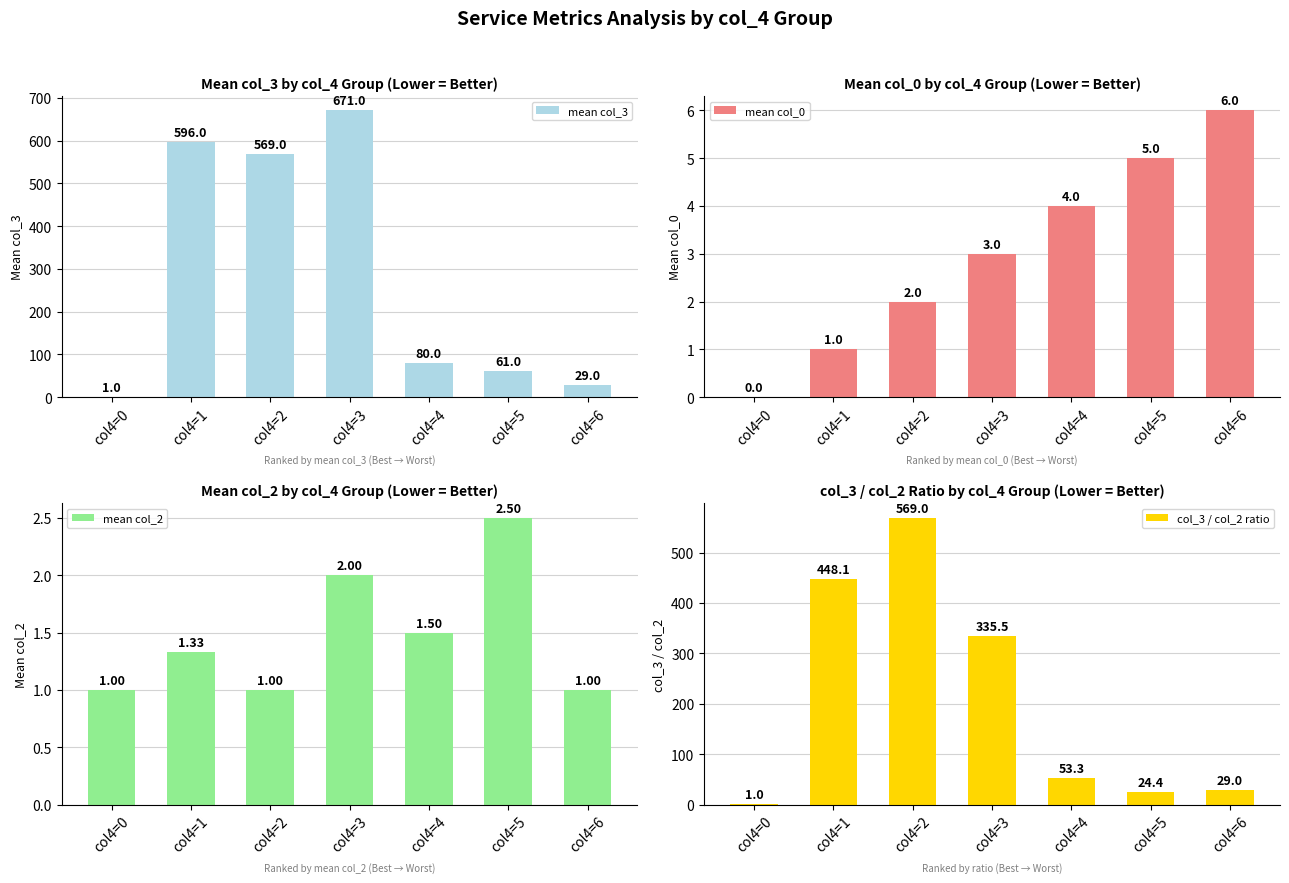

True or false: mean col_3 has a value of 29.0 at col4=6.

True